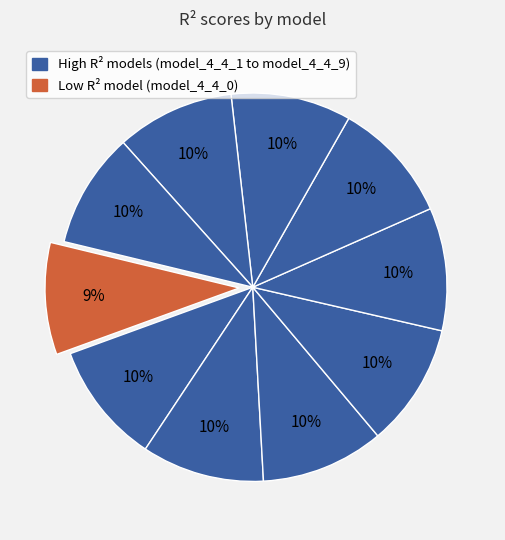

Rank the categories by value from highest to lowest.

model_4_4_6, model_4_4_7, model_4_4_5, model_4_4_8, model_4_4_4, model_4_4_9, model_4_4_3, model_4_4_2, model_4_4_1, model_4_4_0